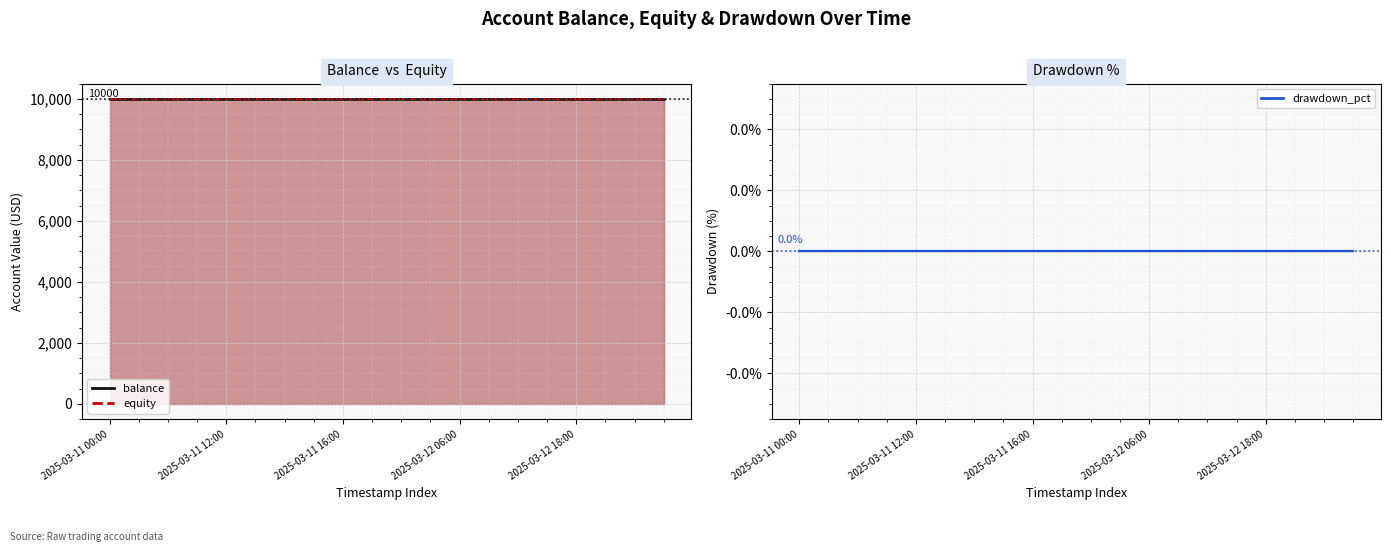

Reading left to right, what are all the values shown in this chart?

balance: 10000	10000	10000	10000	10000	10000	10000	10000	10000	10000	10000	10000	10000	10000	10000	10000	10000	10000	10000	10000
equity: 10000	10000	10000	10000	10000	10000	10000	10000	10000	10000	10000	10000	10000	10000	10000	10000	10000	10000	10000	10000
drawdown_pct: 0	0	0	0	0	0	0	0	0	0	0	0	0	0	0	0	0	0	0	0